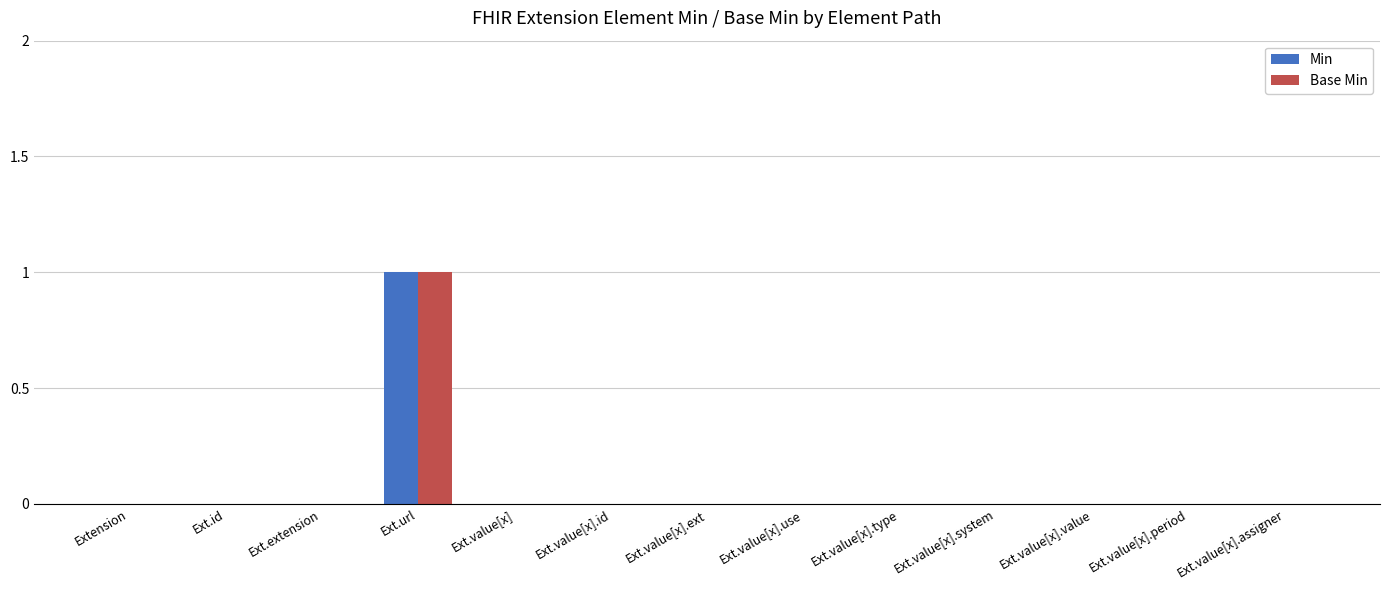

Which category has the highest value in the Base Min series?

Ext.url